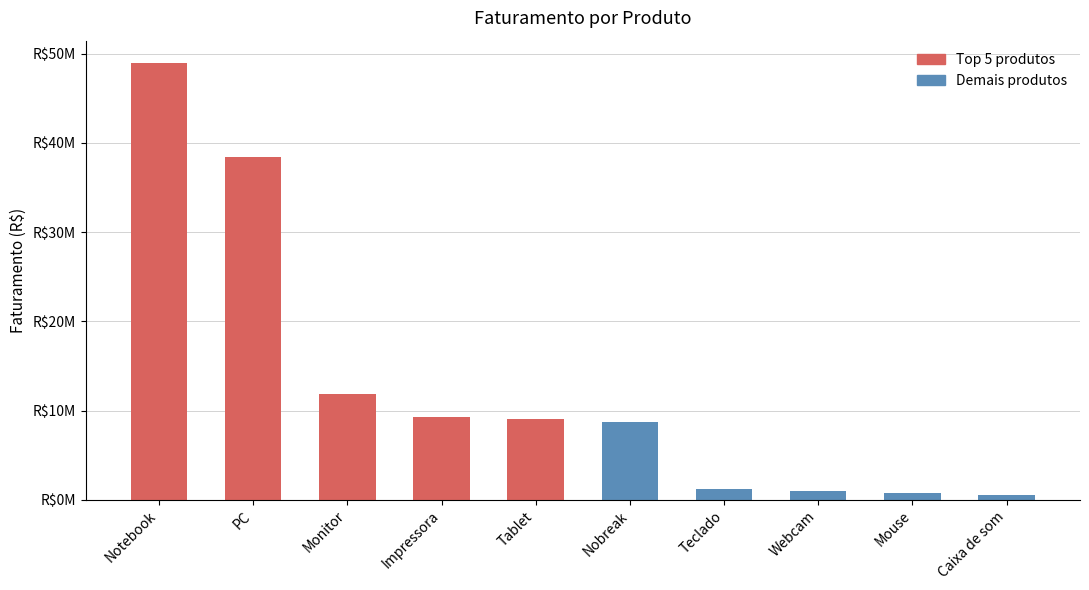

List the labels in order of value, largest first.

Notebook, PC, Monitor, Impressora, Tablet, Nobreak, Teclado, Webcam, Mouse, Caixa de som